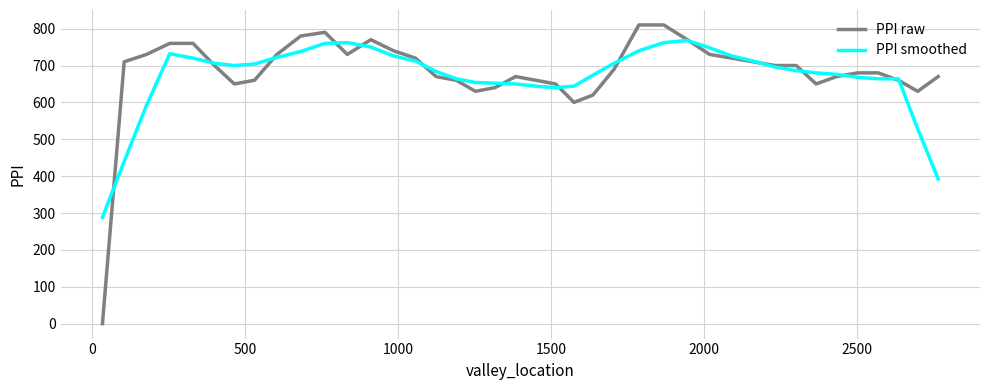

Rank the series by their maximum value, from lowest to highest.

PPI smoothed, PPI raw